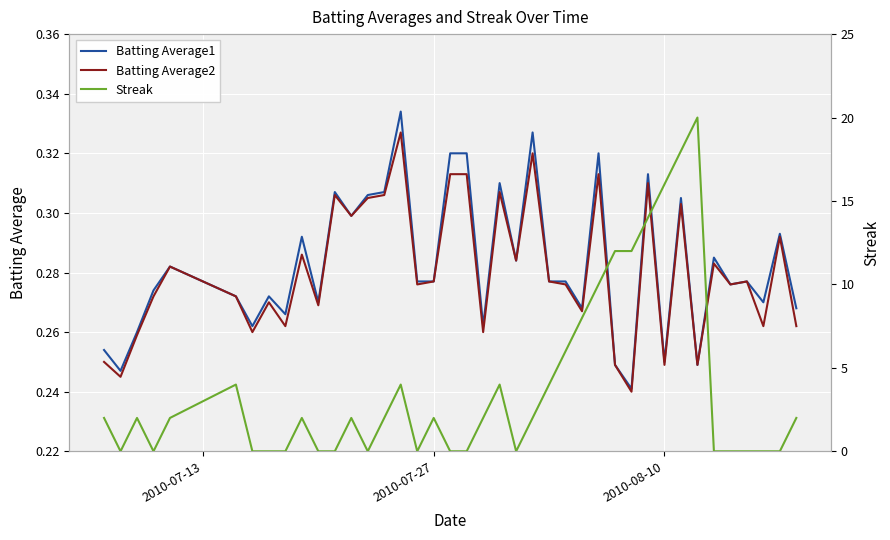

True or false: Batting Average2 has a value of 0.5 at 2010-07-27.

False